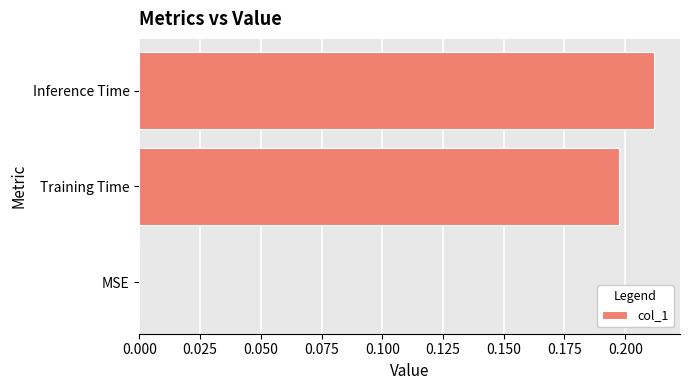

Count the number of values greater than 0.

2